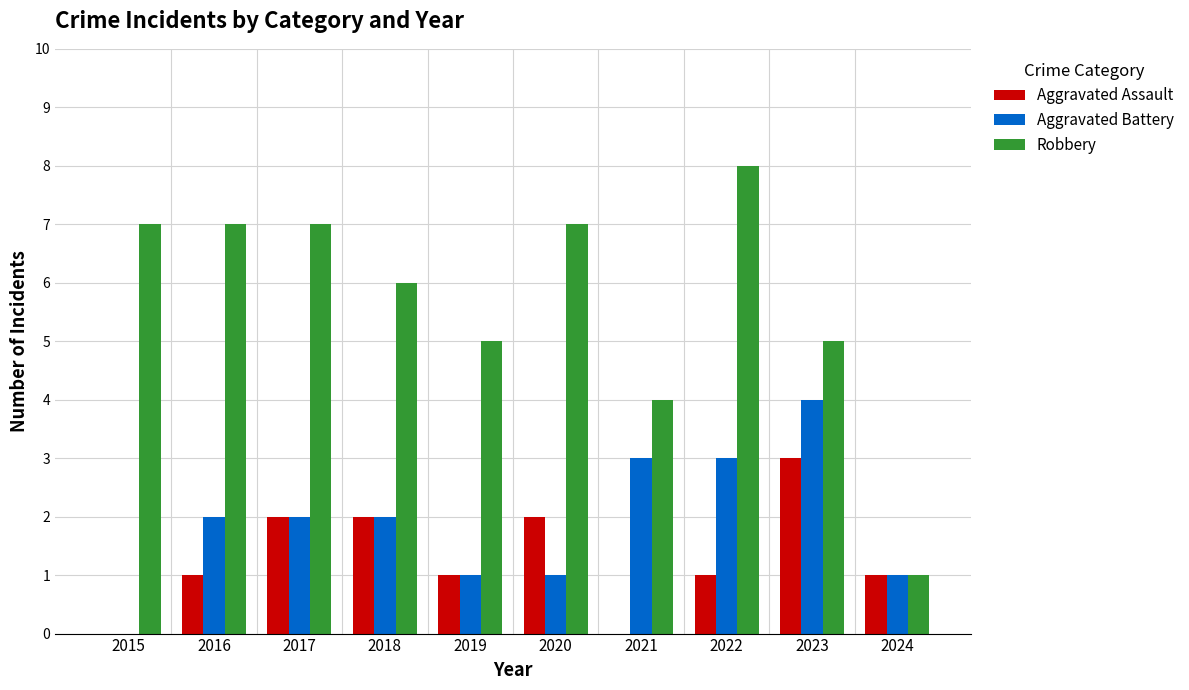

Which series has the largest range (max minus min)?

Robbery